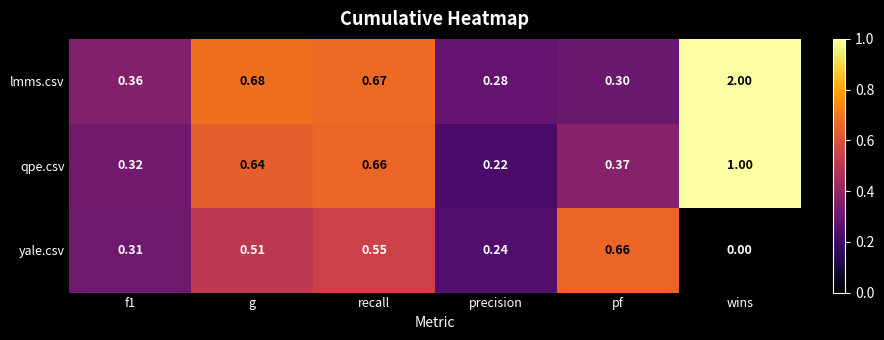

Rank the series at pf from lowest to highest value.

lmms.csv, qpe.csv, yale.csv